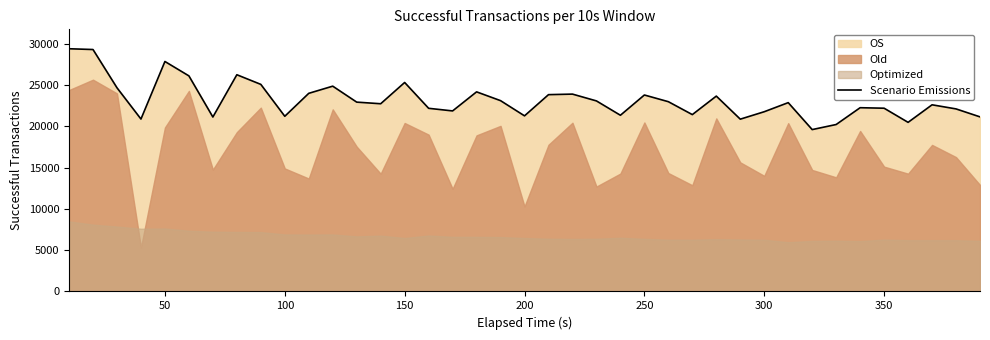

What is the greatest value displayed?

29400